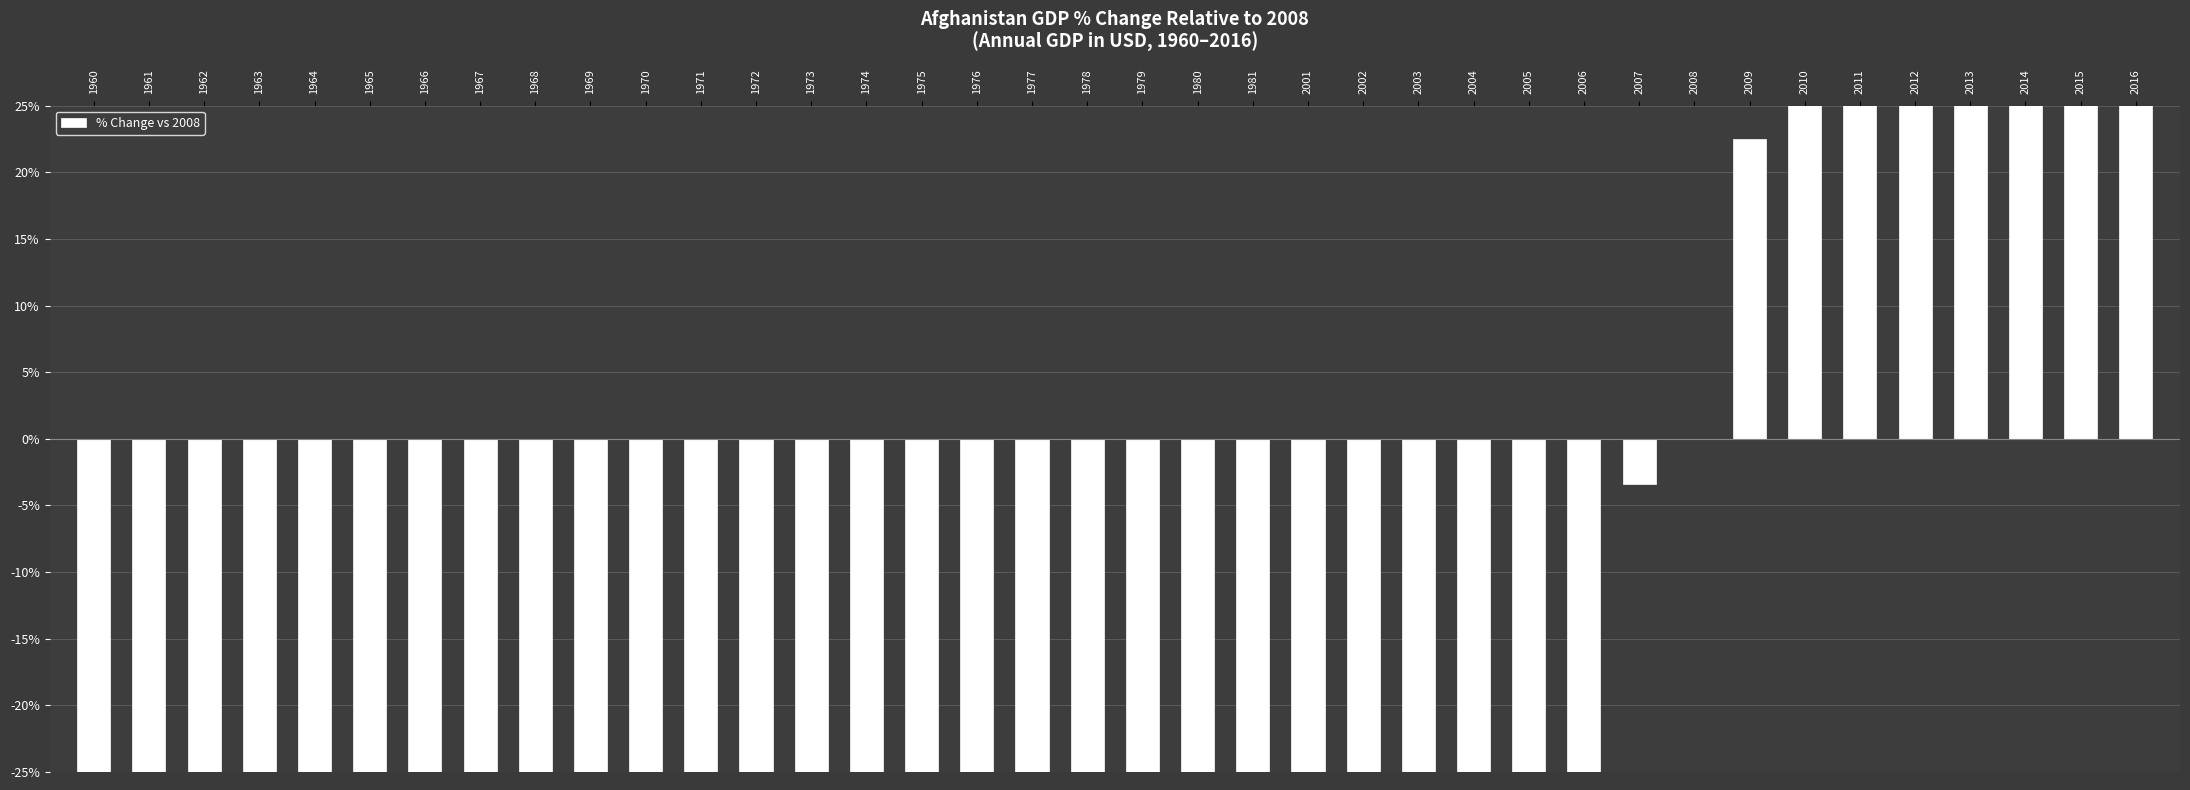

How many bars are there in total?

38